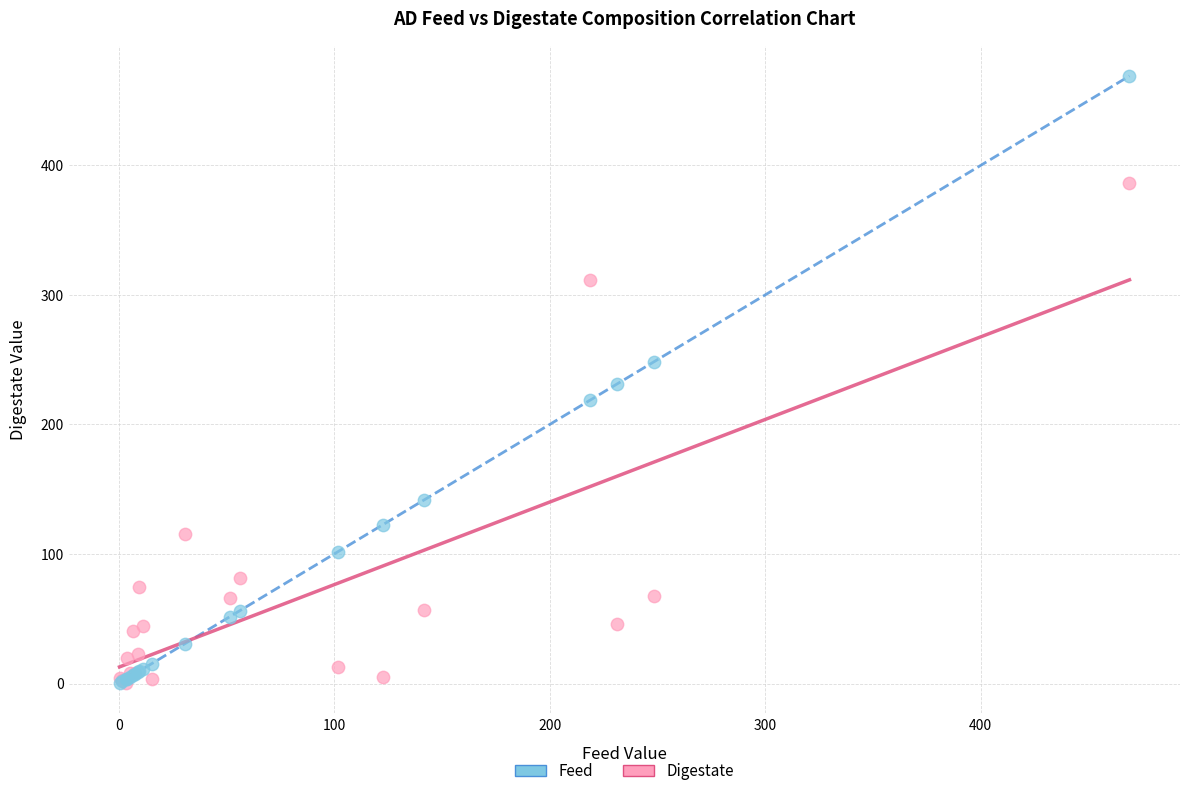

In the Digestate series, what Y value is closest to 193?

115.6